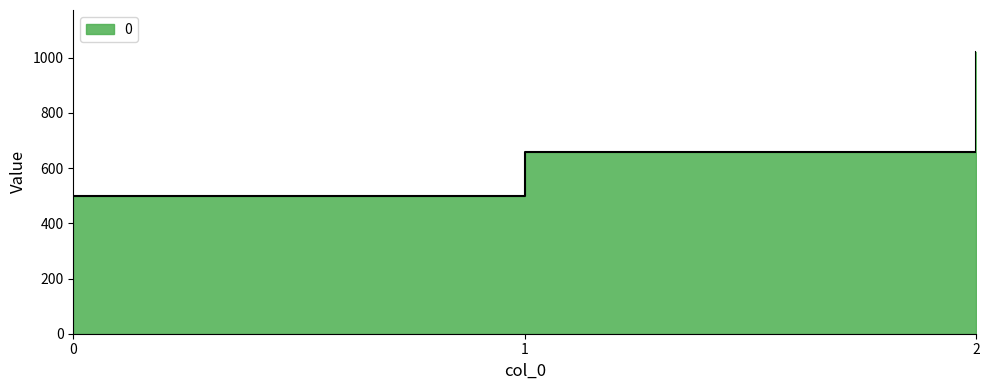

What is the smallest value displayed?

500